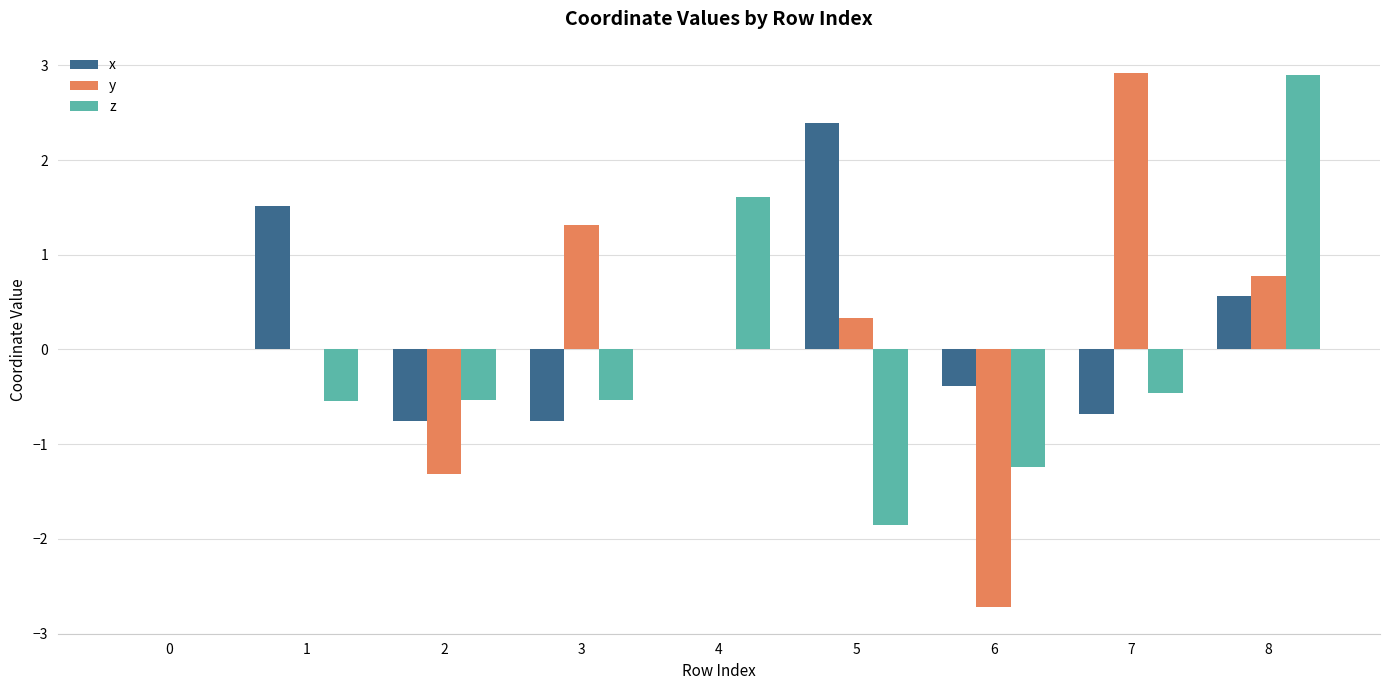

True or false: z has a value of -2.8 at 5.

False